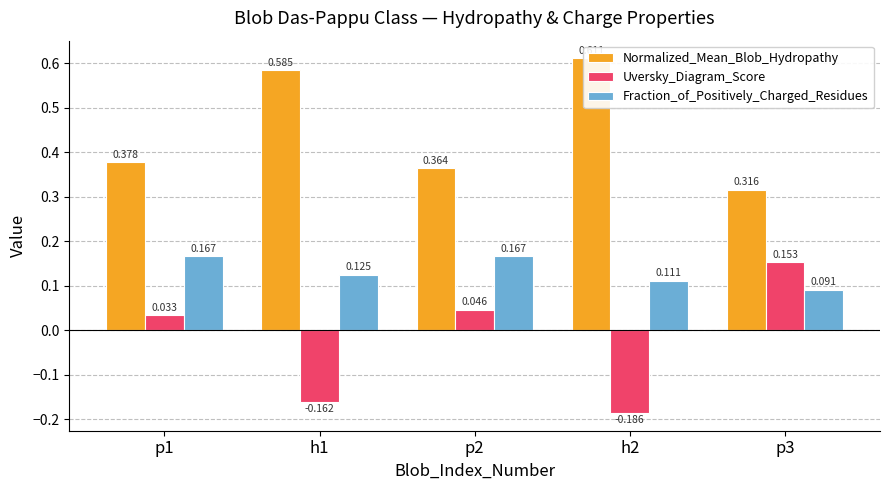

What is the label of the 4th bar from the left?

h2